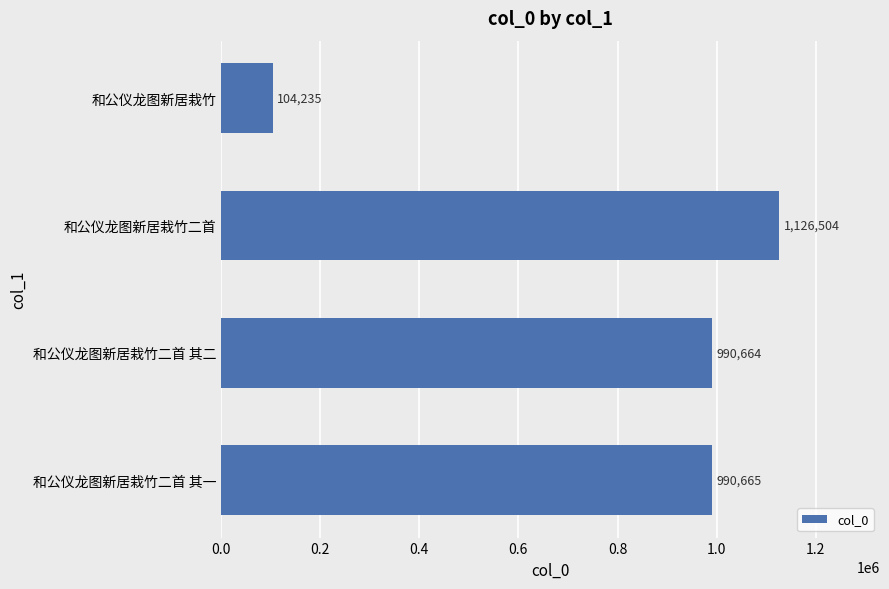

True or false: the data shows 990664 at 和公仪龙图新居栽竹二首 其二.

True